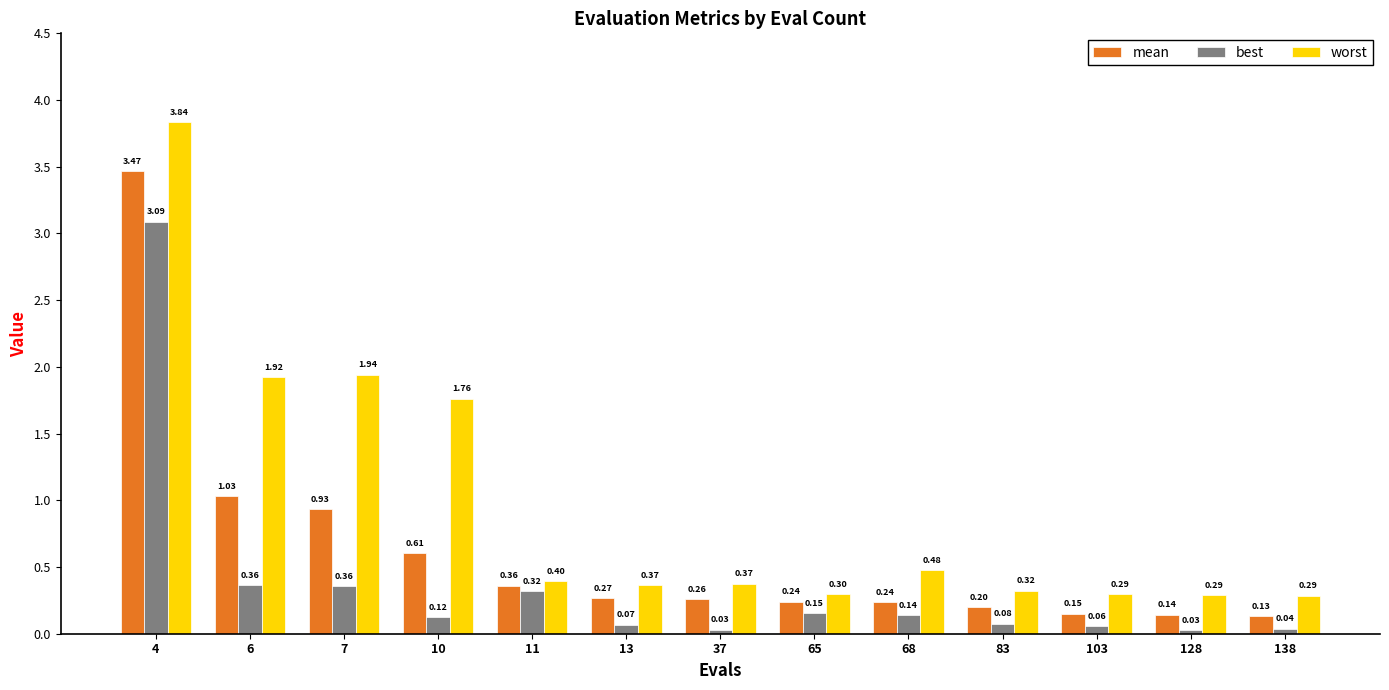

Rank the series by their maximum value, from highest to lowest.

worst, mean, best